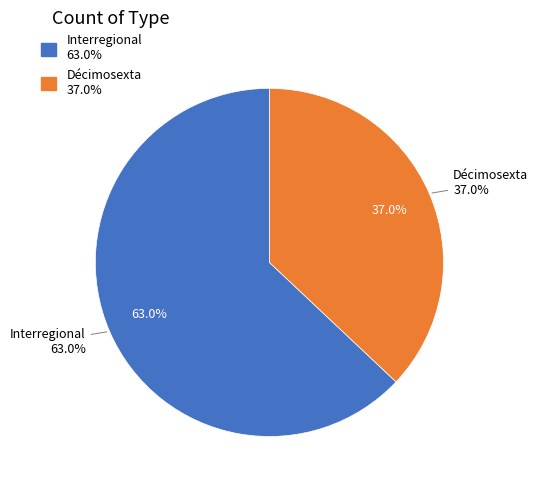

Is it true that Décimosexta is 37% of the pie?

True